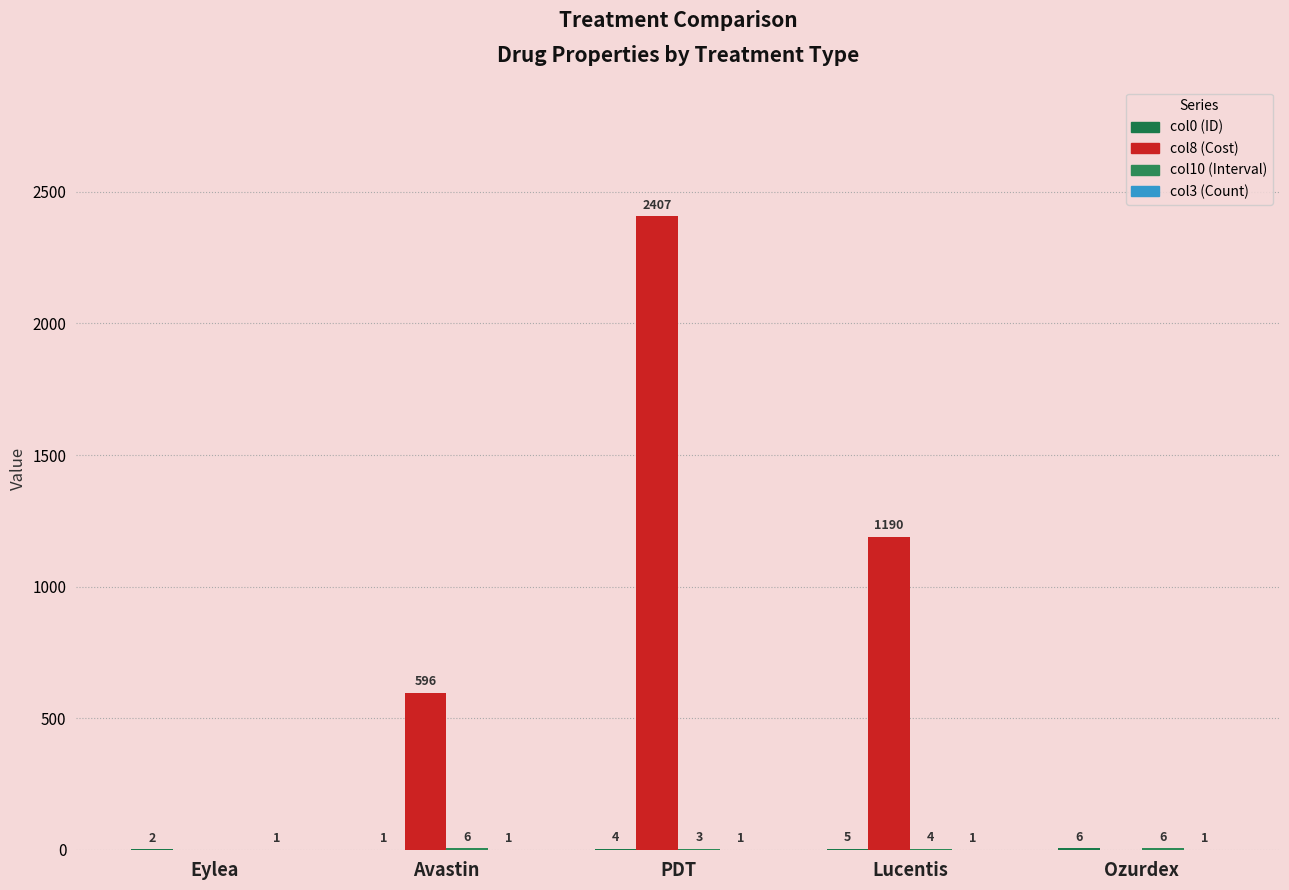

Reading left to right, what are all the values shown in this chart?

col0 (ID): Eylea=2	Avastin=1	PDT=4	Lucentis=5	Ozurdex=6
col8 (Cost): Eylea=0	Avastin=596	PDT=2407	Lucentis=1190	Ozurdex=0
col10 (Interval): Eylea=0	Avastin=6	PDT=3	Lucentis=4	Ozurdex=6
col3 (Count): Eylea=1	Avastin=1	PDT=1	Lucentis=1	Ozurdex=1